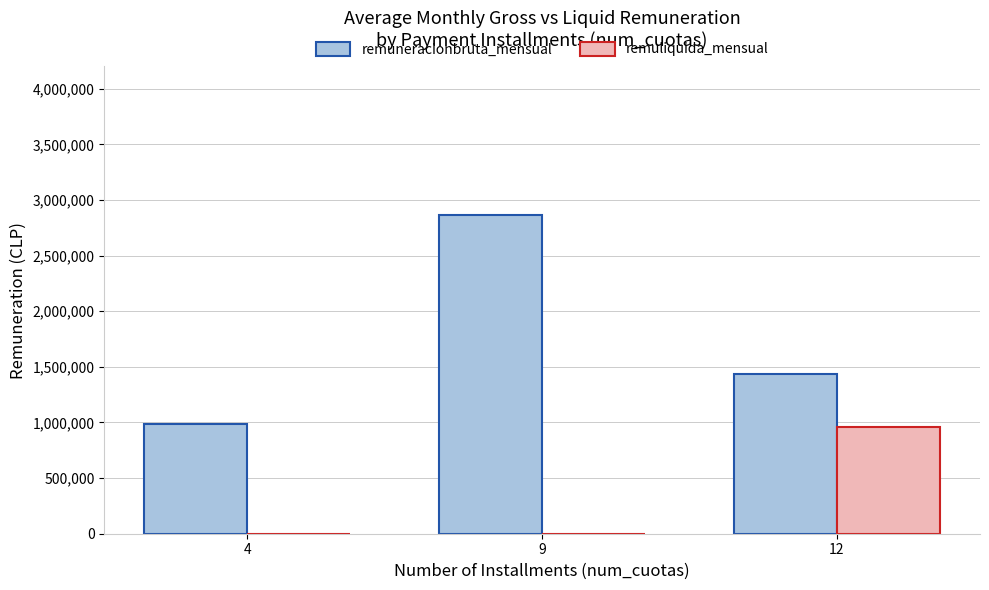

Are the bars grouped side by side (vs. stacked)?

Yes